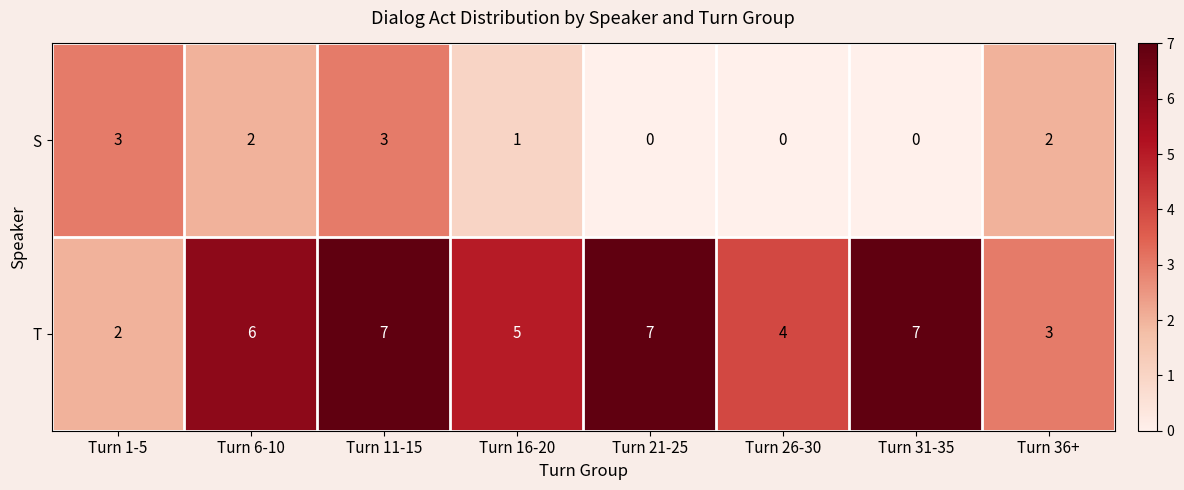

Which series has the widest spread of values?

T